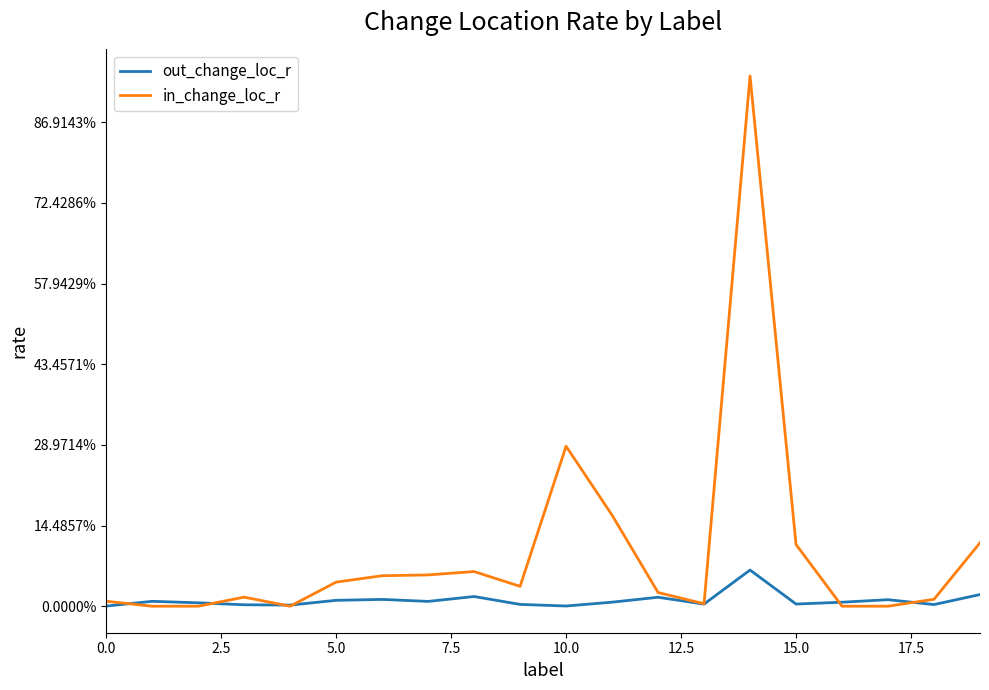

What is the label of the 18th point from the left?

17